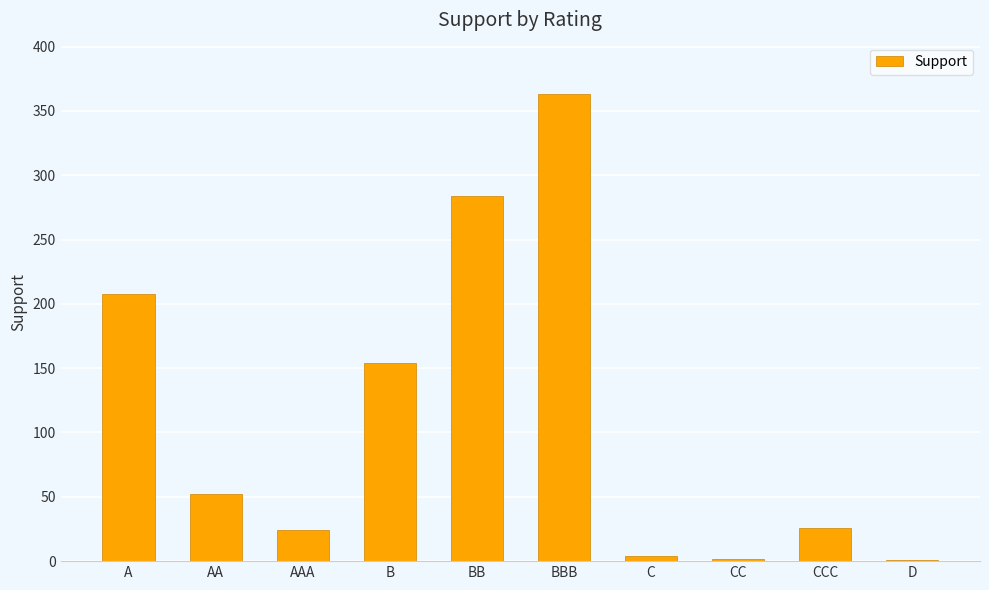

Is it true that the value at B is 104?

False